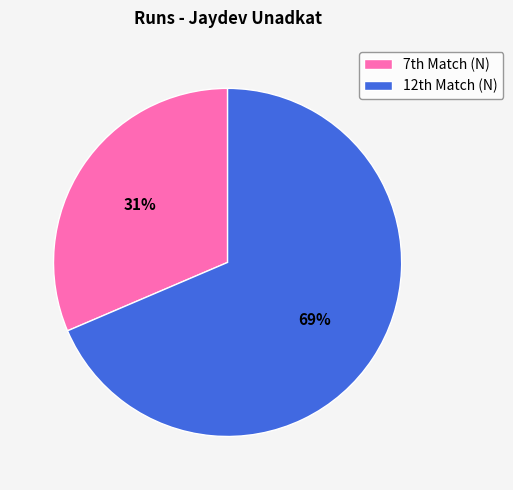

What is the smallest slice in the pie chart?

7th Match (N)